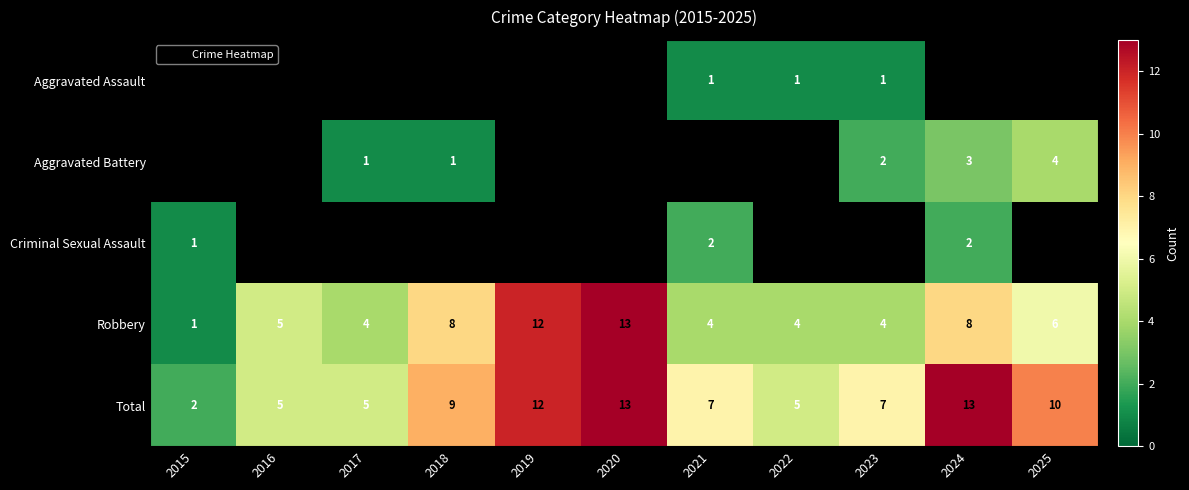

How many data points does each series have?

11